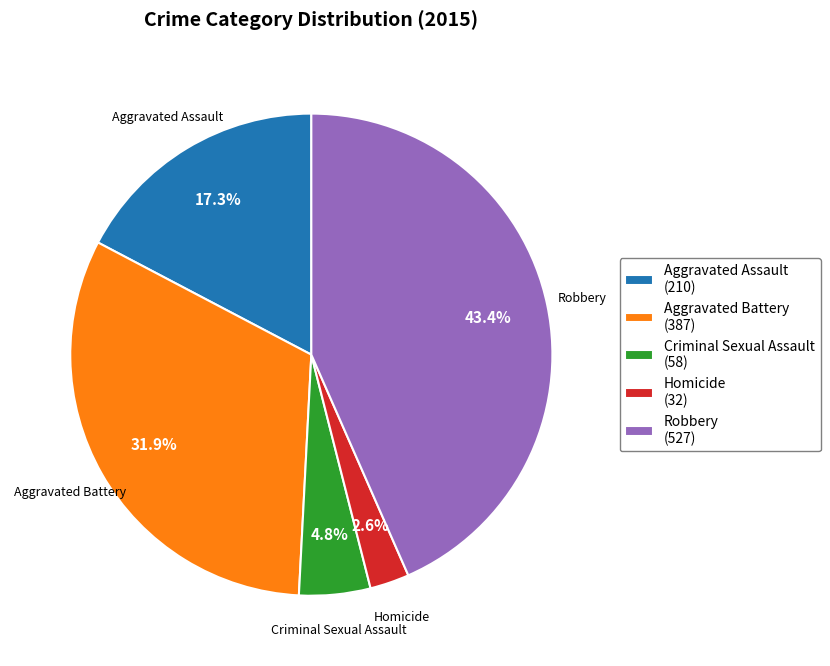

Between Criminal Sexual Assault (58) and Homicide (32), which is larger?

Criminal Sexual Assault (58)